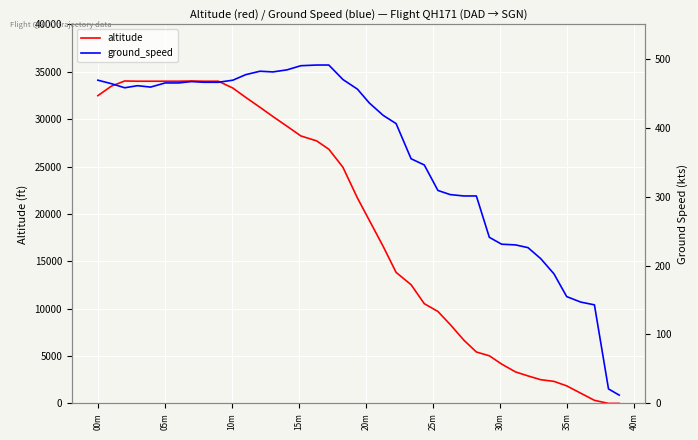

What is the average value of the ground_speed series?

360